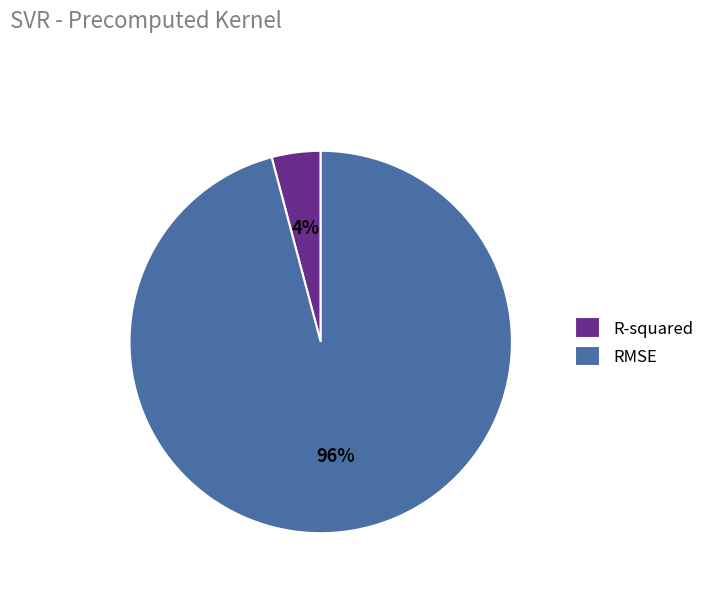

How many segments does this pie chart have?

2